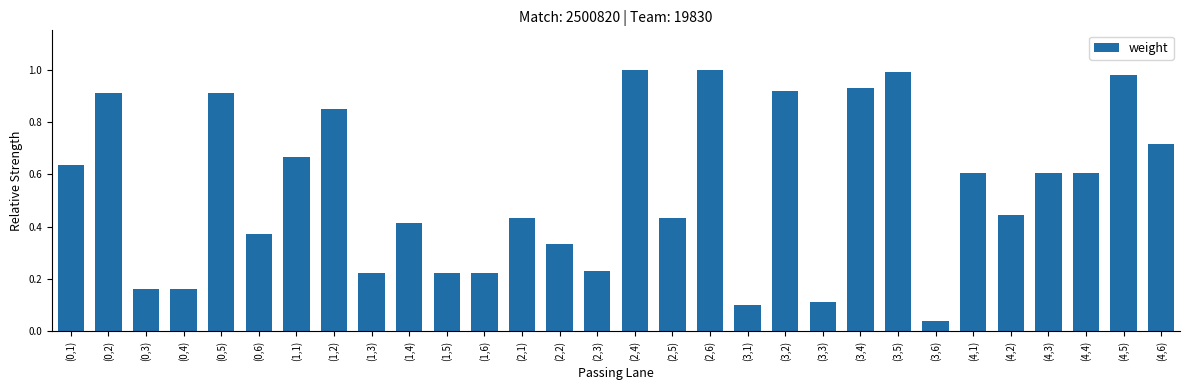

The value at (3,4) is 1.5. True or false?

False